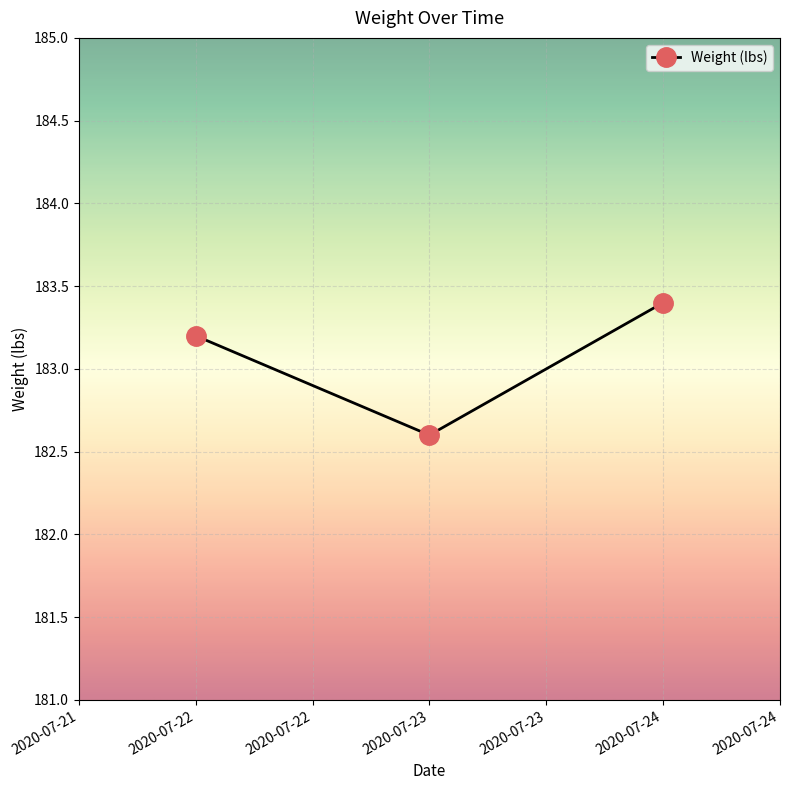

The value at 2020-07-22 is 183.2. True or false?

True